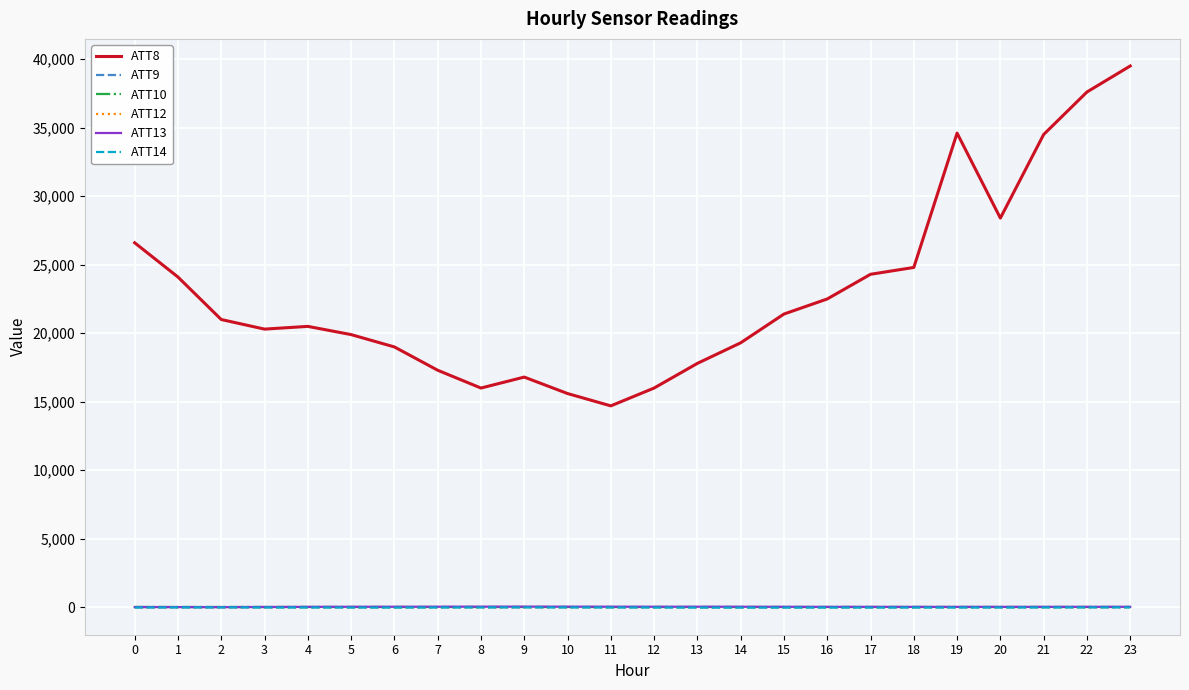

What is the value of the ATT12 point at the 19th from the left?

6.6